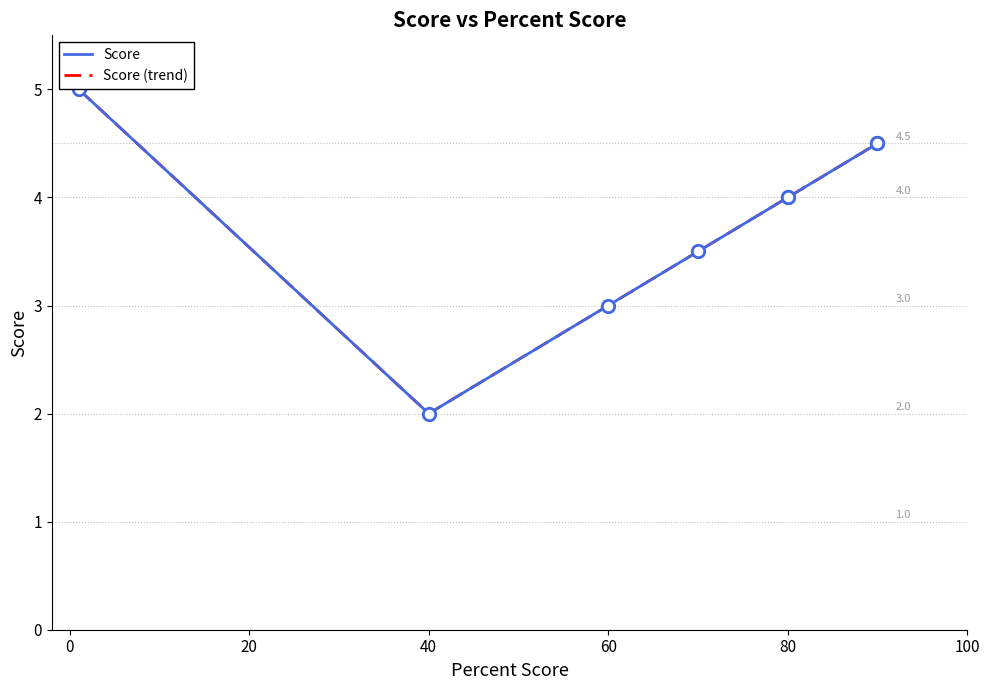

True or false: Score (trend) has a value of 4.0 at 80.

True